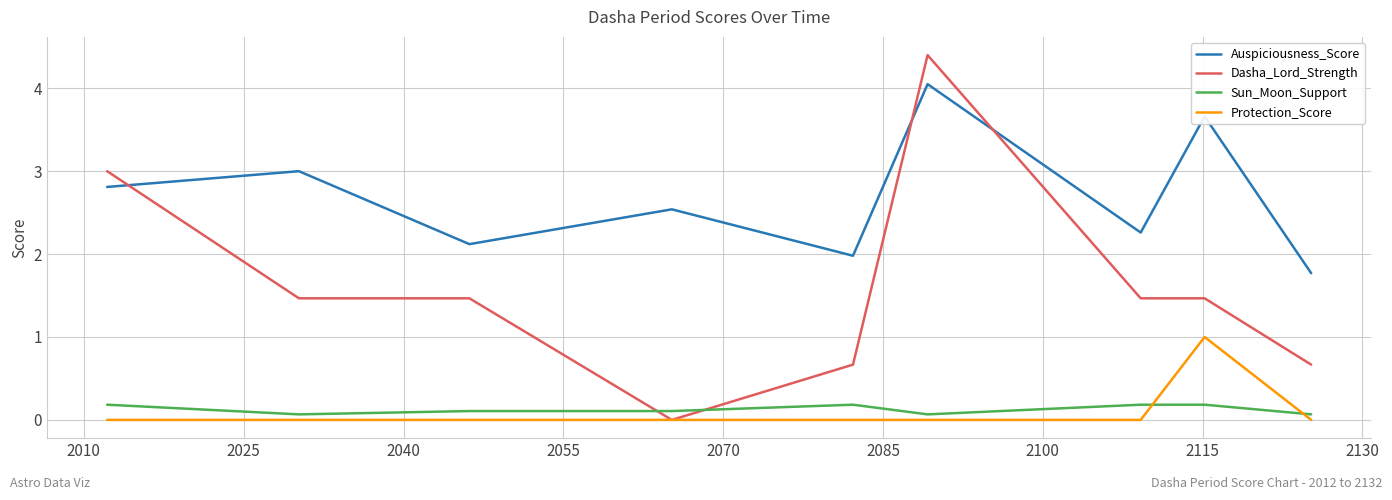

Which series has the largest range (max minus min)?

Dasha_Lord_Strength